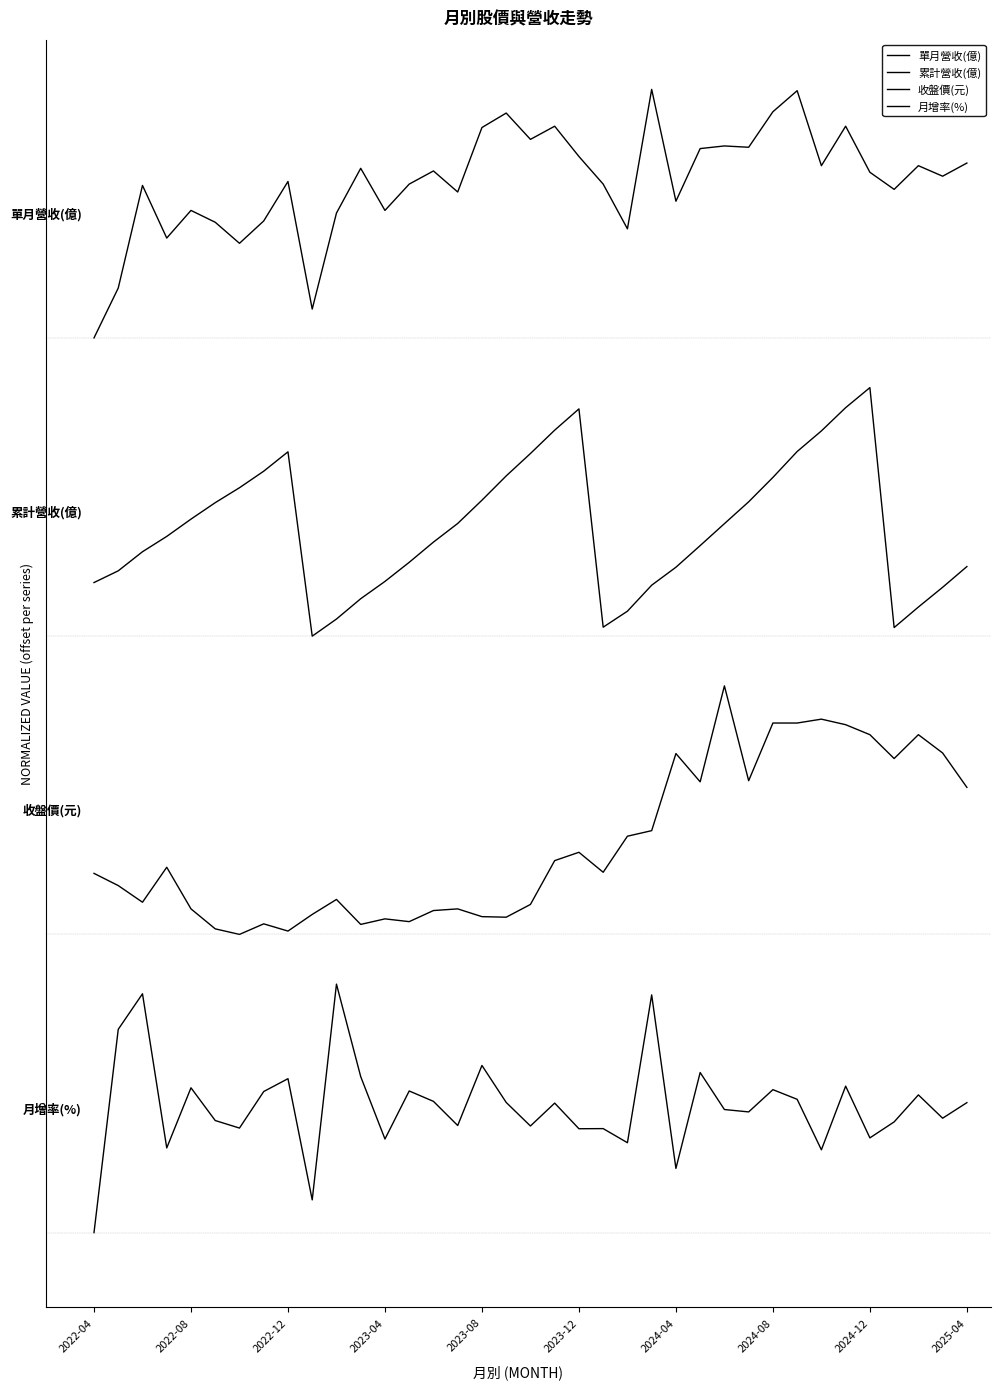

Is this an area chart (filled region under the line)?

No